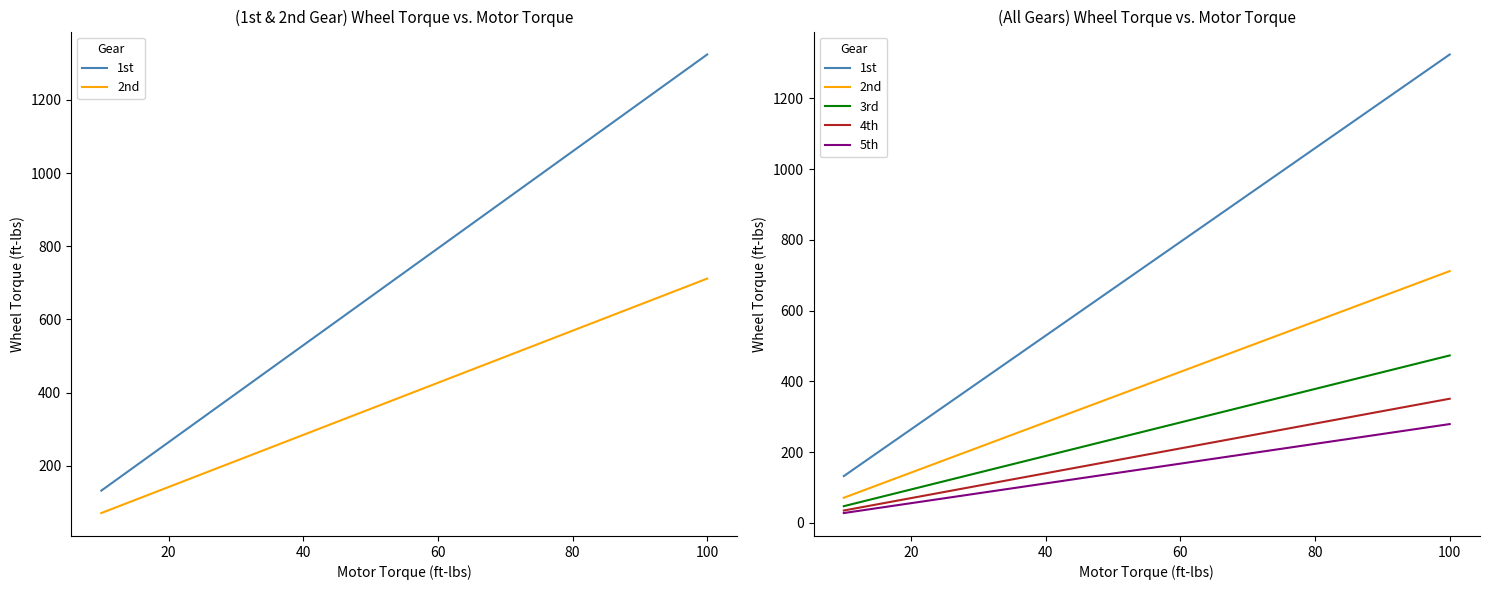

Reading left to right, transcribe all the data shown in this chart.

1st: 132.4	198.6	264.8	330.9	397.1	463.3	529.5	595.7	661.9	728.1	794.3	860.5	926.6	992.8	1059.0	1125.2	1191.4	1257.6	1323.8
2nd: 71.2	106.7	142.3	177.9	213.5	249.1	284.6	320.2	355.8	391.4	426.9	462.5	498.1	533.7	569.3	604.8	640.4	676.0	711.6
3rd: 47.3	71.0	94.7	118.3	142.0	165.6	189.3	213.0	236.6	260.3	284.0	307.6	331.3	355.0	378.6	402.3	426.0	449.6	473.3
4th: 35.1	52.6	70.2	87.7	105.3	122.8	140.4	157.9	175.5	193.0	210.6	228.1	245.7	263.2	280.8	298.3	315.9	333.4	351.0
5th: 27.9	41.9	55.9	69.8	83.8	97.8	111.7	125.7	139.7	153.6	167.6	181.6	195.5	209.5	223.4	237.4	251.4	265.3	279.3